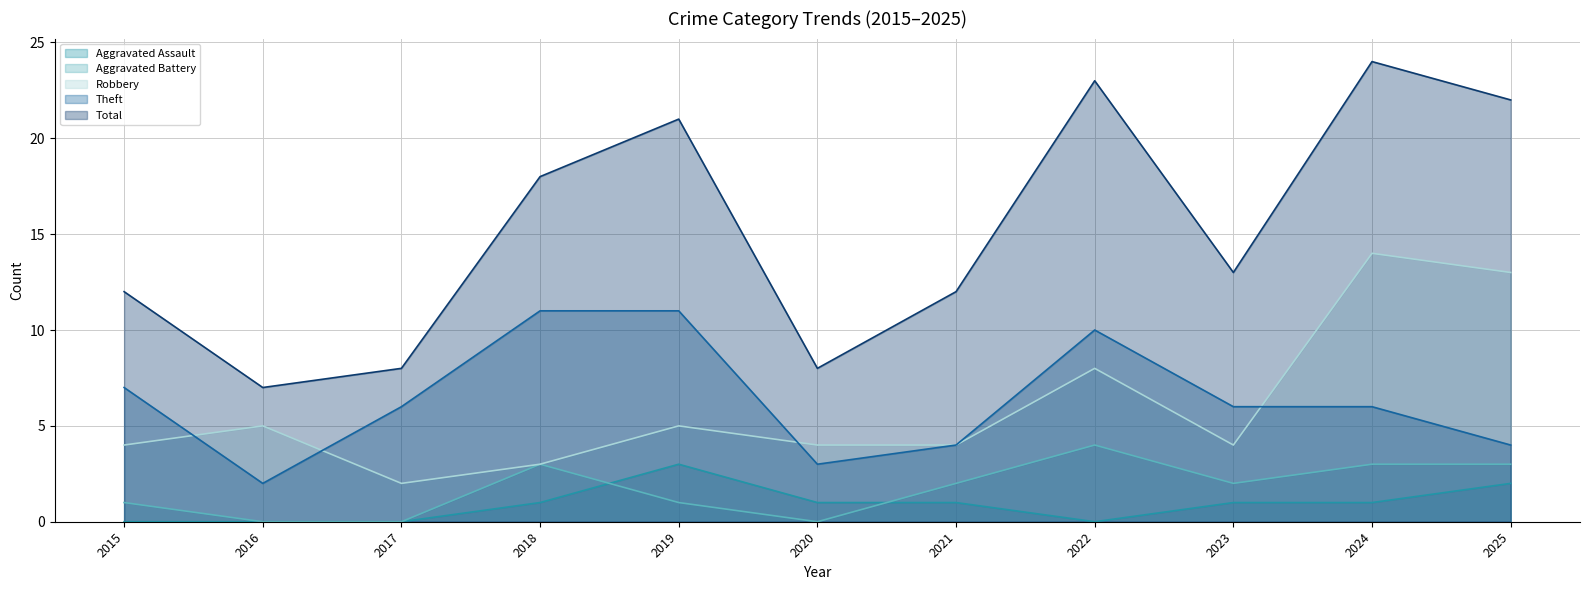

What is the average value of the Aggravated Assault series?

1